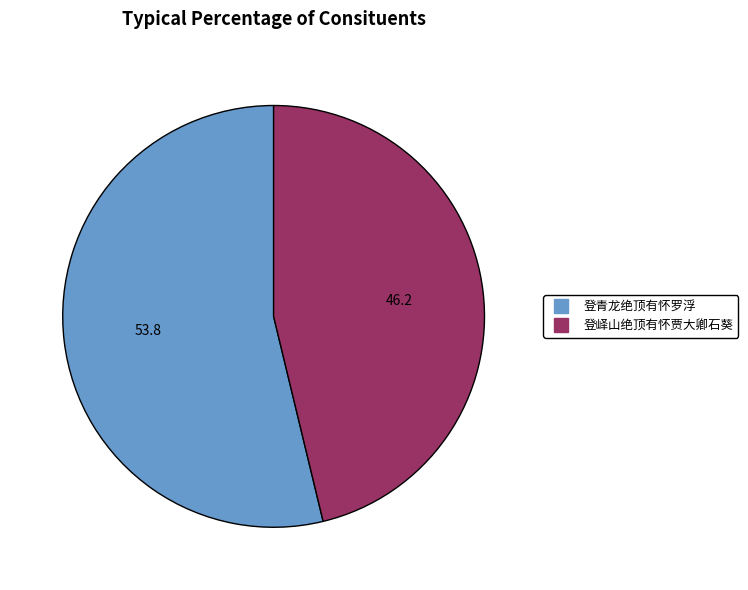

Is the sum of 登峄山绝顶有怀贾大卿石葵 and 登青龙绝顶有怀罗浮 greater than half?

Yes